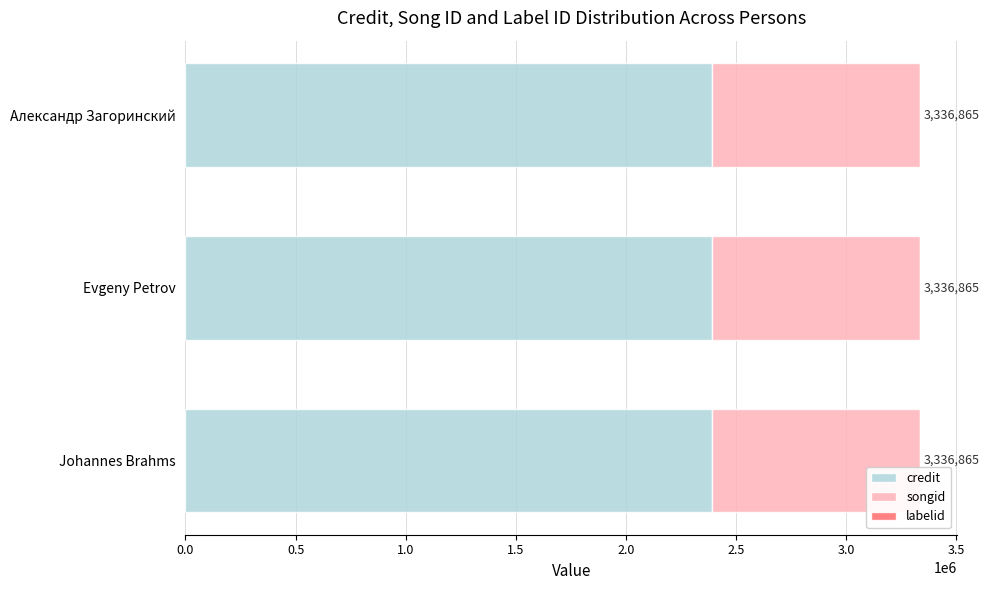

What is the maximum value for credit?

2391202